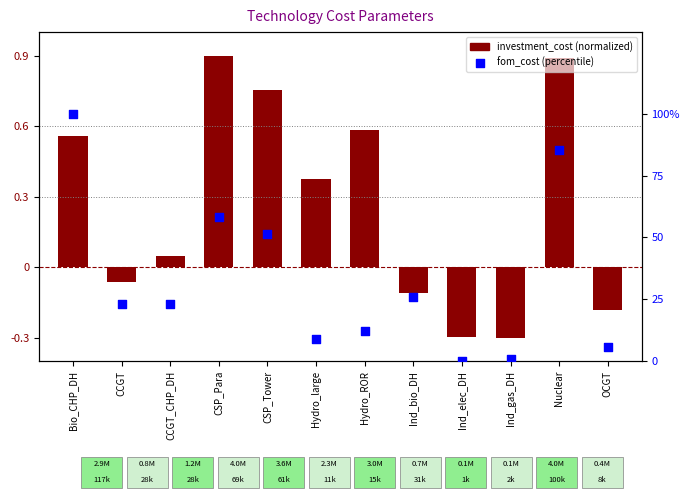

Is the value of investment_cost at Hydro_ROR greater than the value of fom_cost at Ind_elec_DH?

Yes